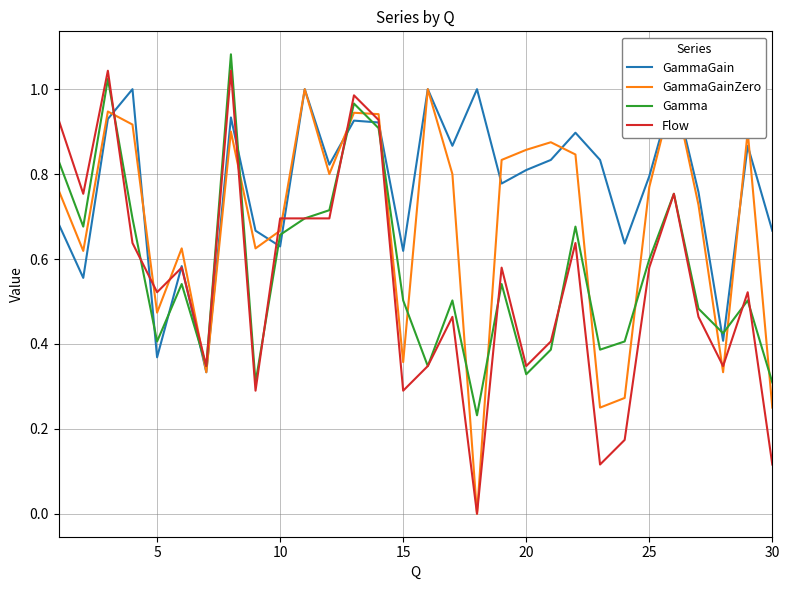

What is the maximum value for Flow?

1.0